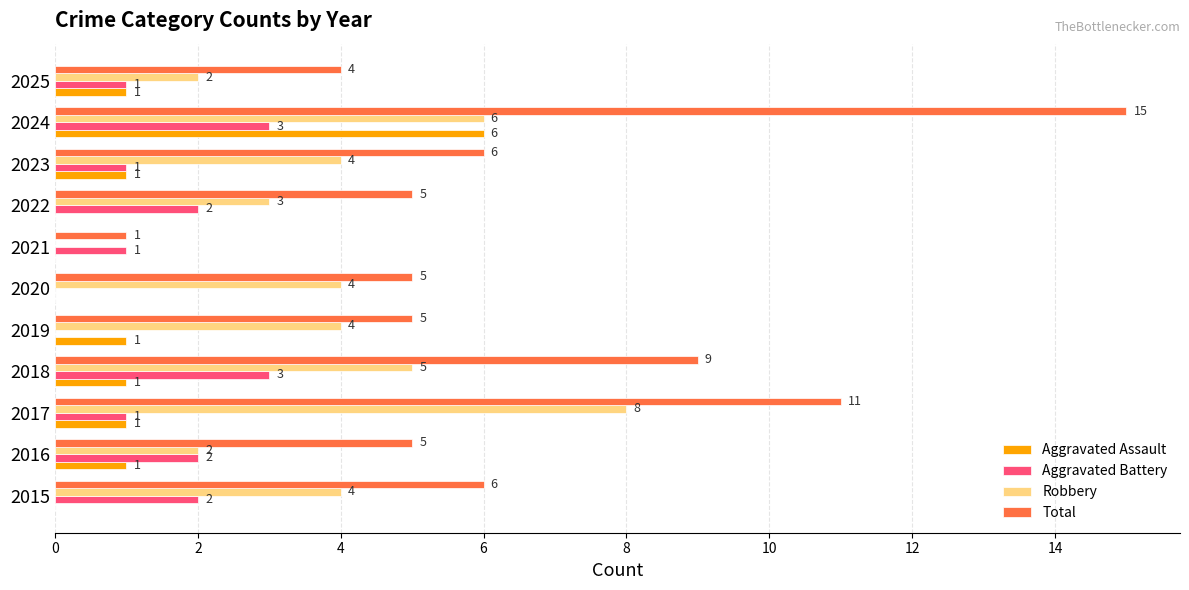

Is the value of Aggravated Battery at 2018 greater than the value of Total at 2021?

Yes